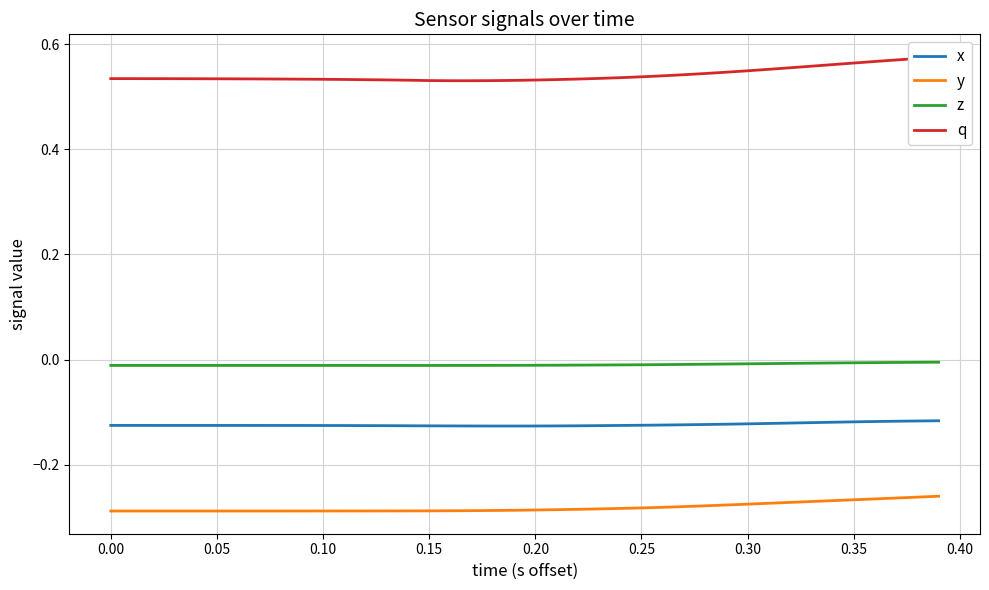

True or false: x and y cross at least once.

False